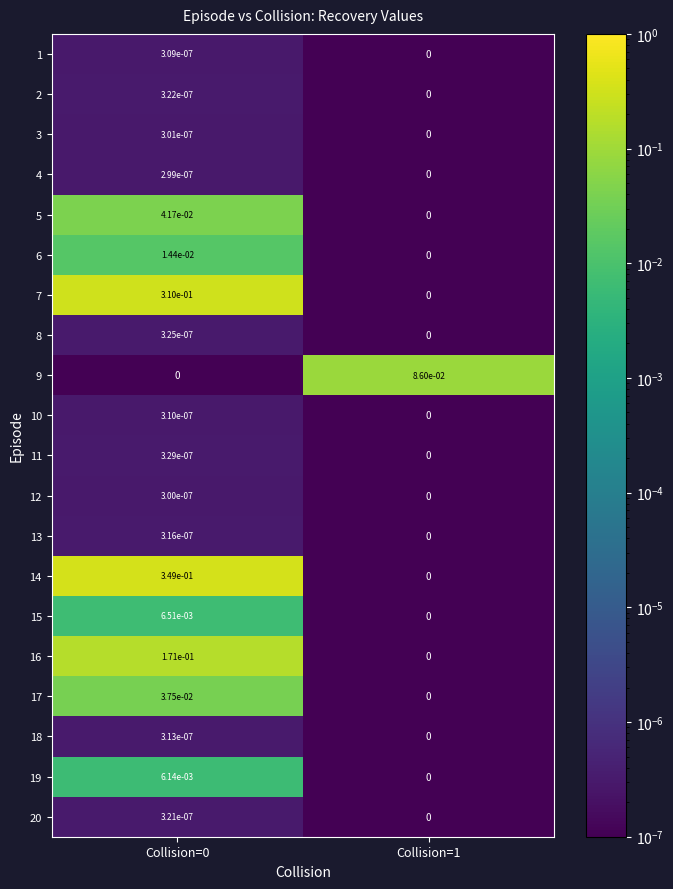

True or false: 10 has a value of 0.0 at Collision=1.

True